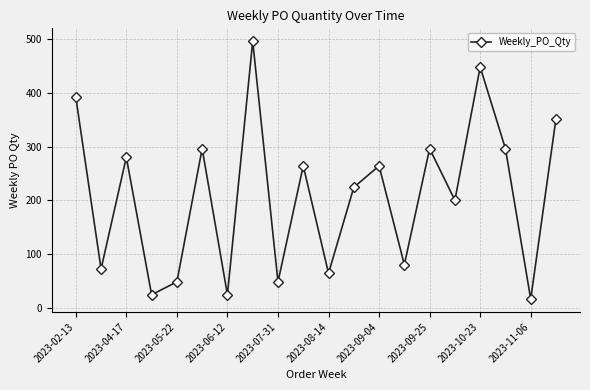

What is the value of the 1st point from the left?

392